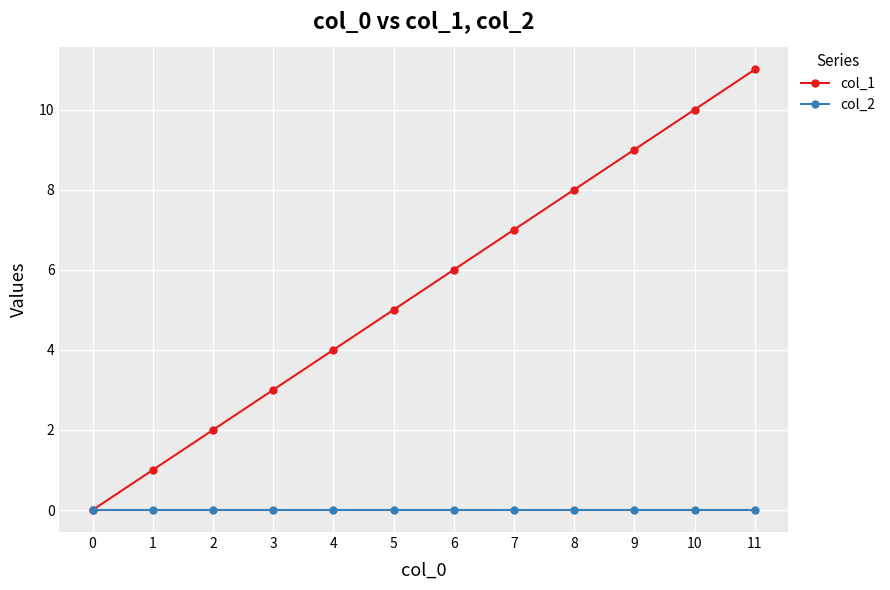

List the labels in order of col_1 value, smallest first.

0, 1, 2, 3, 4, 5, 6, 7, 8, 9, 10, 11